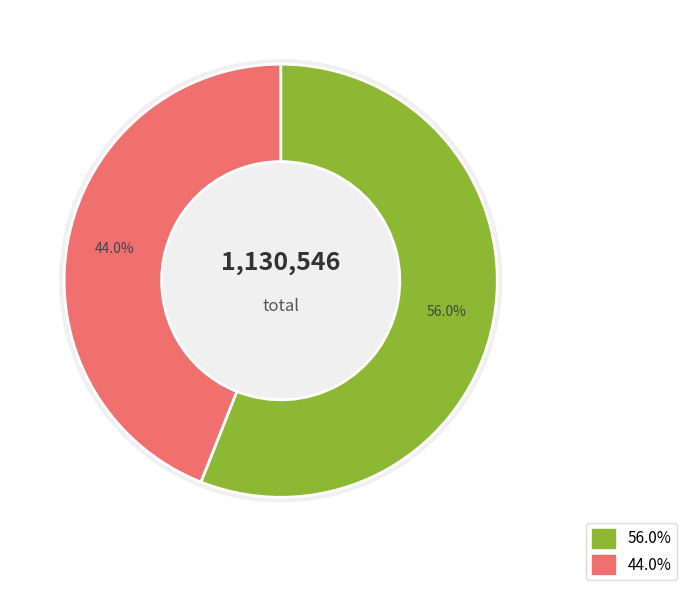

Is 金塔山居杂咏二十首 其十六 the majority of the pie?

Yes